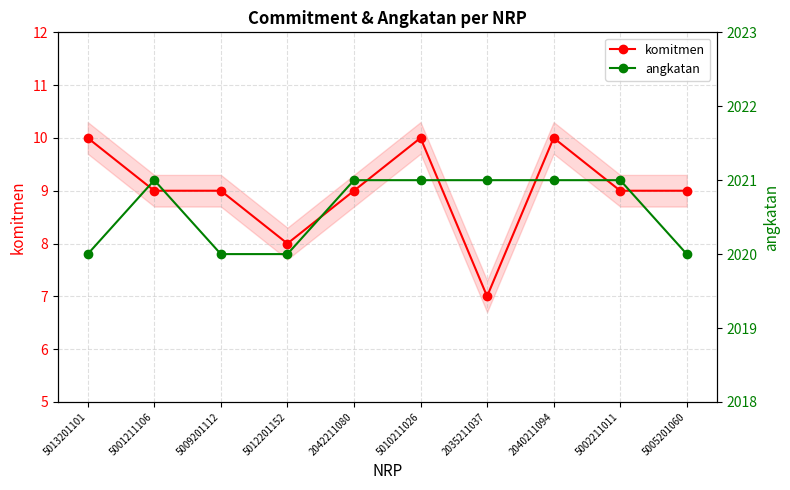

Count the angkatan values in the range 2020 to 2021.

10